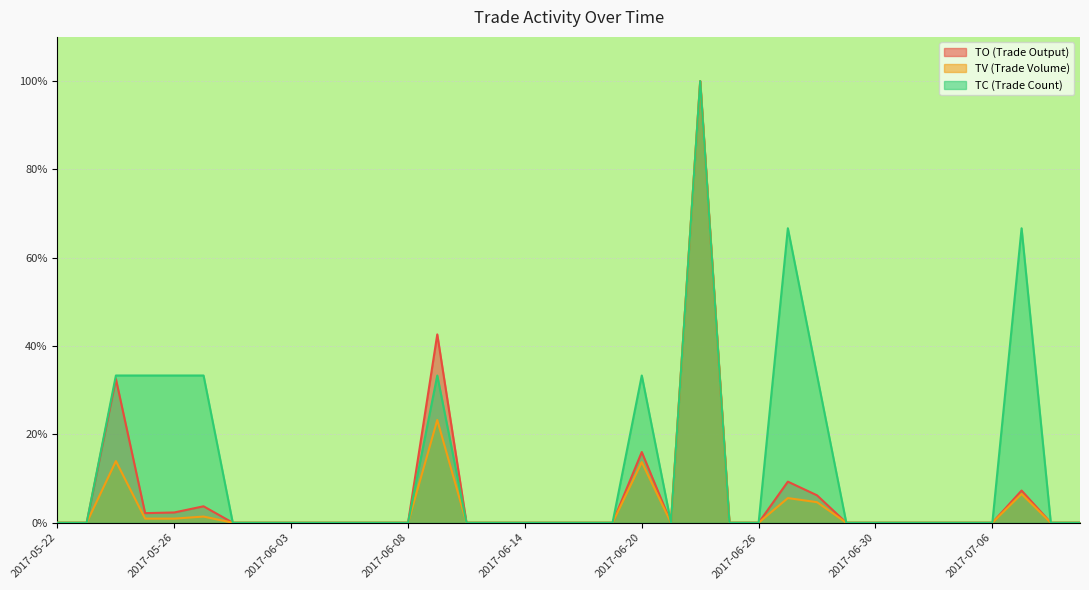

In TV, how many points are higher than both neighbors (excluding endpoints)?

7